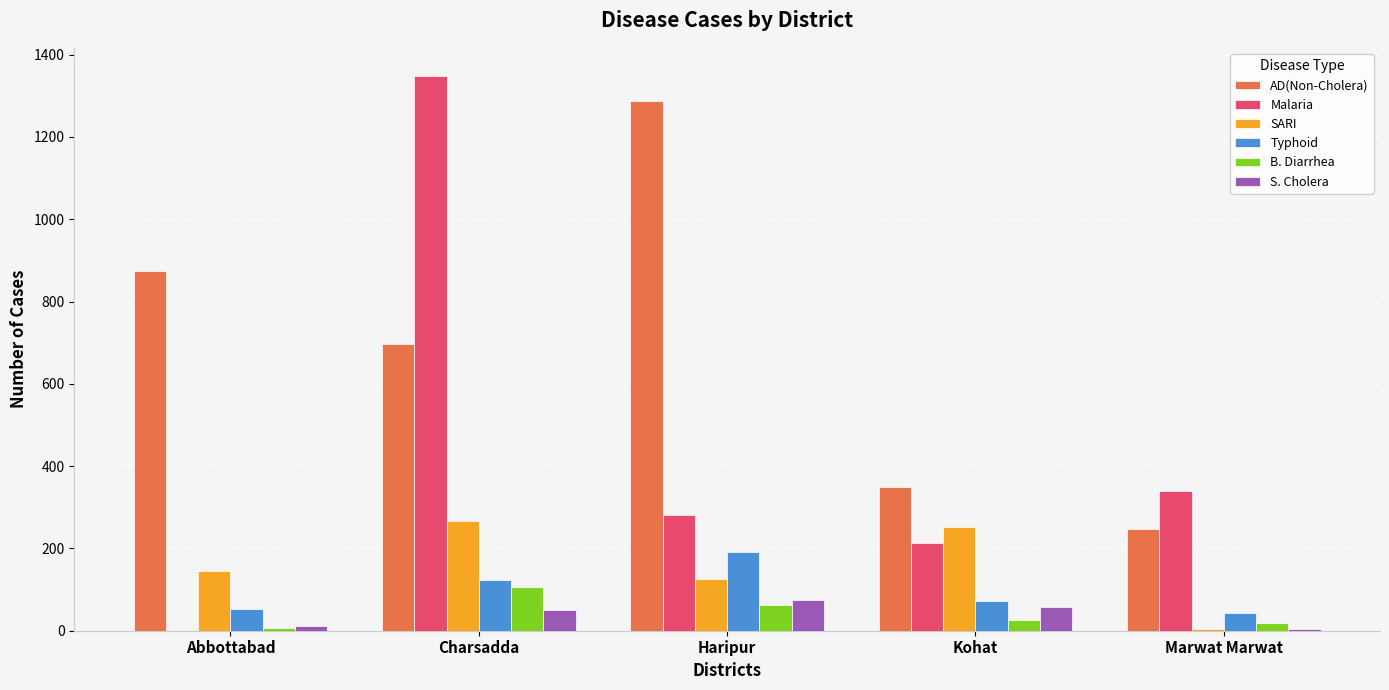

What is the maximum value for Malaria?

1349